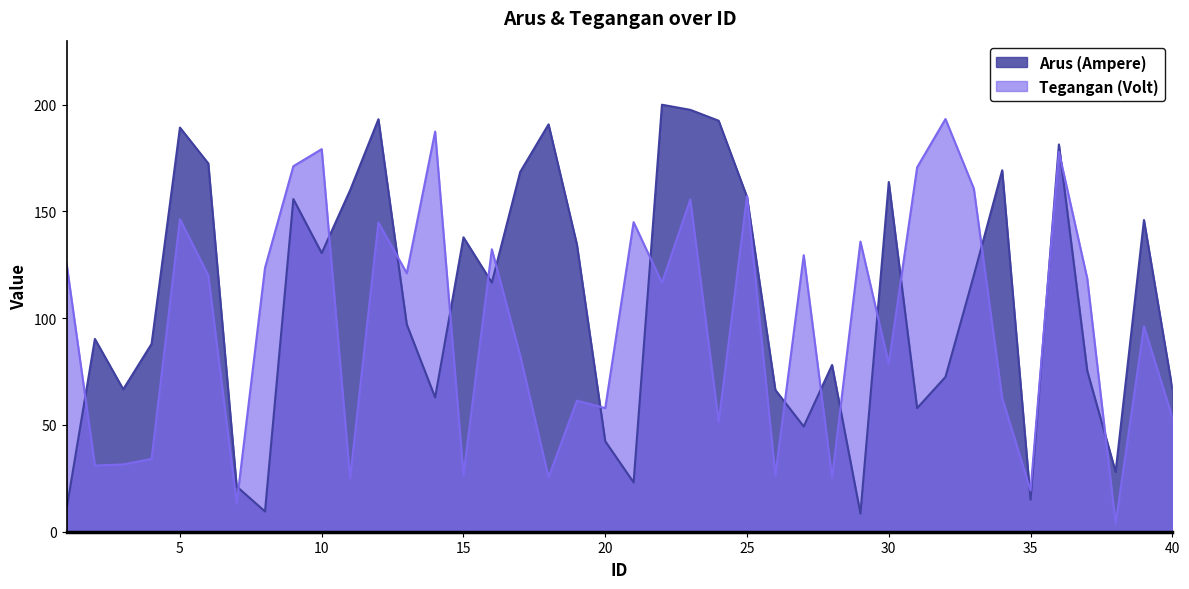

Between 1 and 35, which series saw the biggest shift?

Tegangan (Volt)